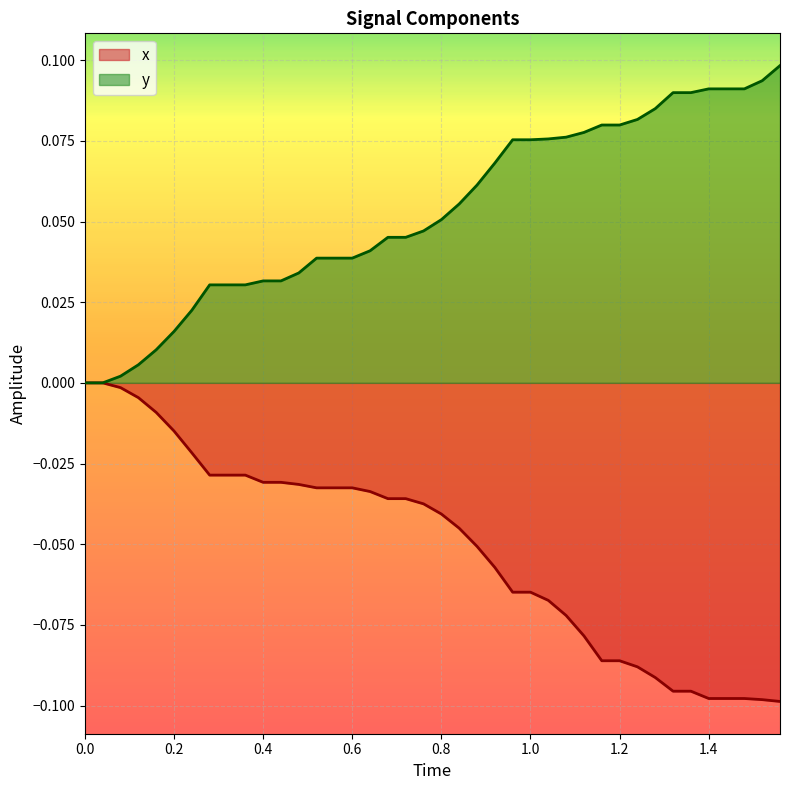

List the series in order of their overall mean, lowest first.

x, y